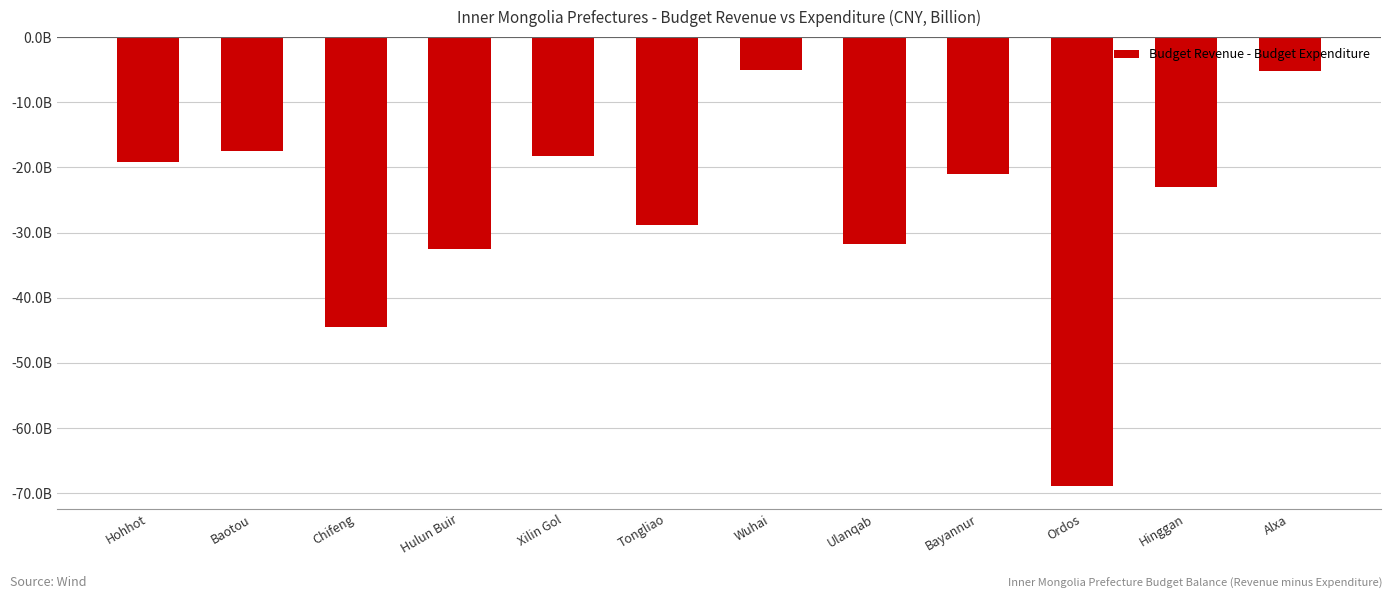

Does the chart contain any negative values?

Yes